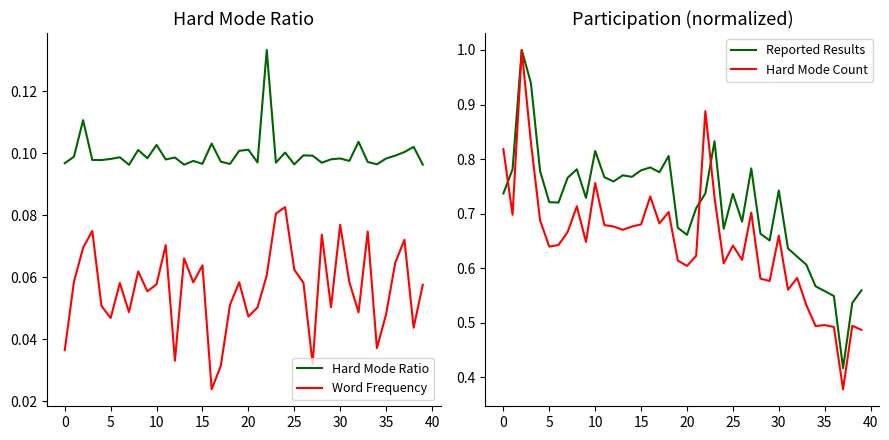

What is the sum of all Hard Mode Ratio values?

4.0